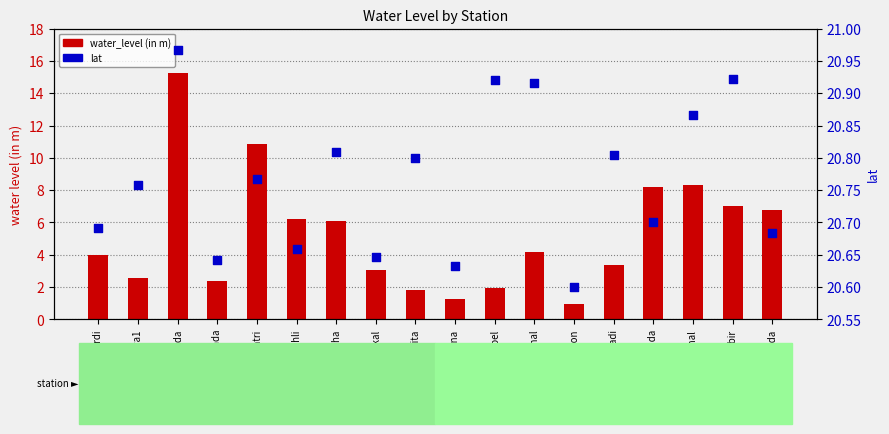

What is the total value across all series at Umberpada?

27.5